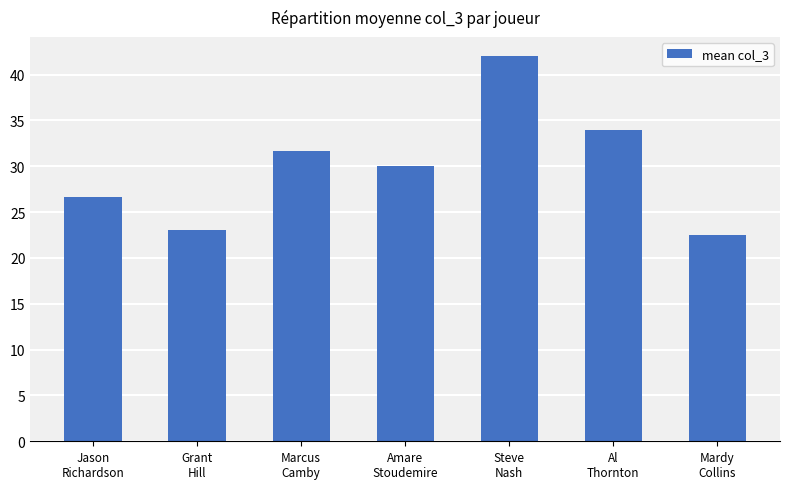

At which label is the value closest to 32?

Marcus
Camby